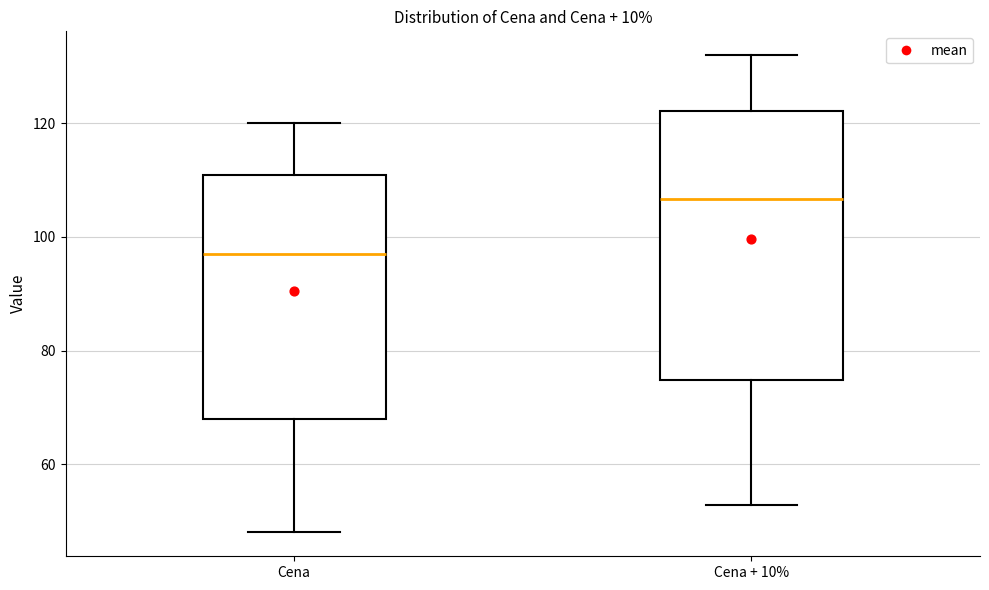

Comparing the boxes themselves (not the whiskers), which one is the tallest?

Cena + 10%